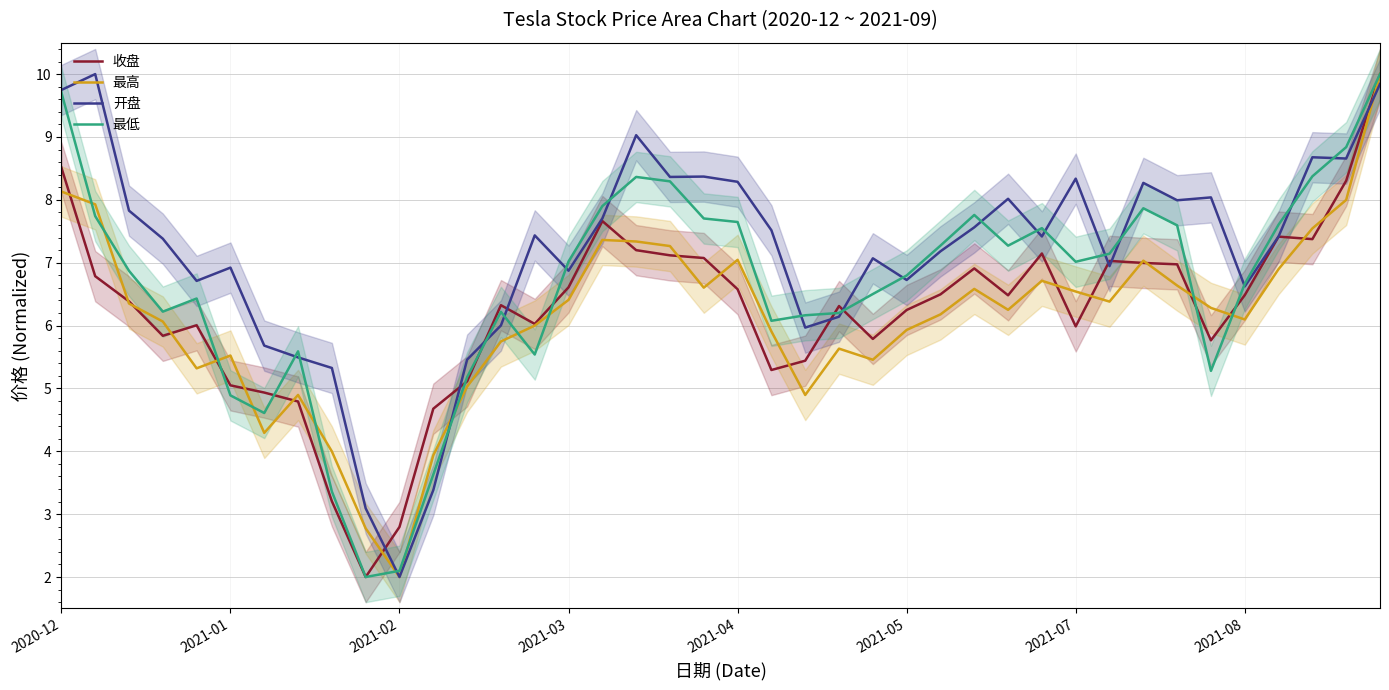

What is the total value across all series at 19?

29.8